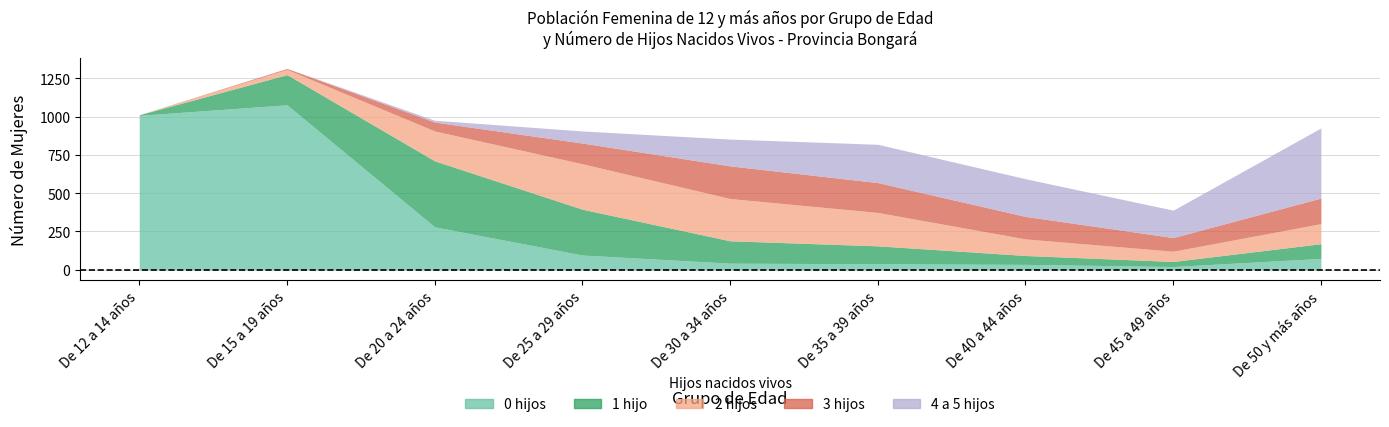

Which series has the largest total across all categories?

0 hijos